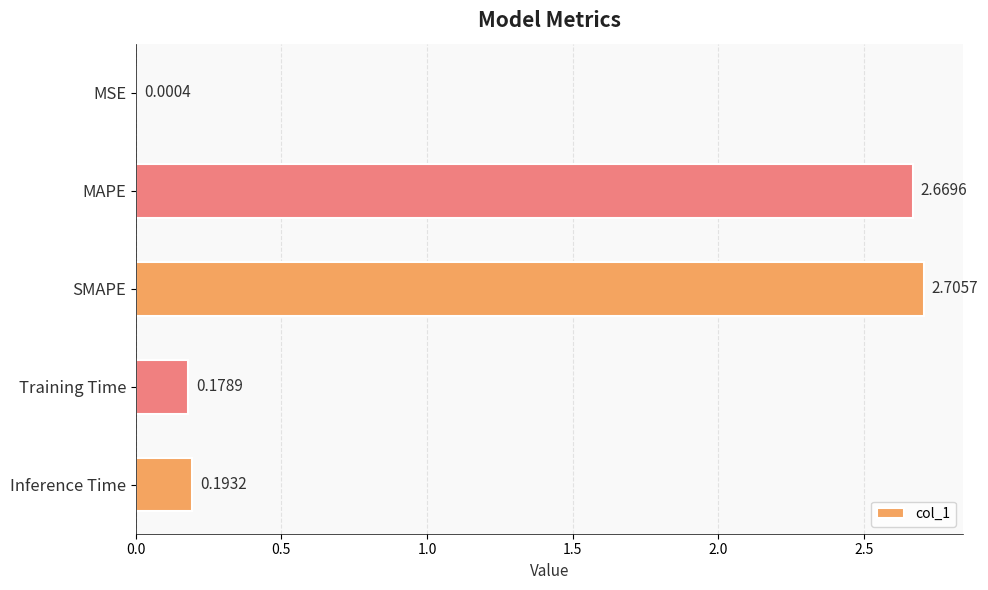

At which label is the value closest to 1?

Inference Time